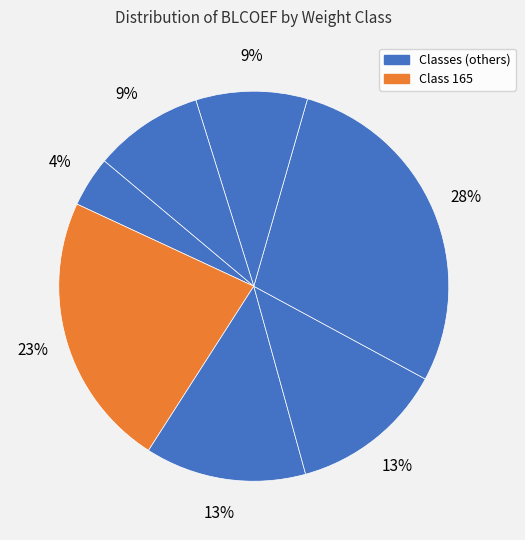

How many segments does this pie chart have?

7